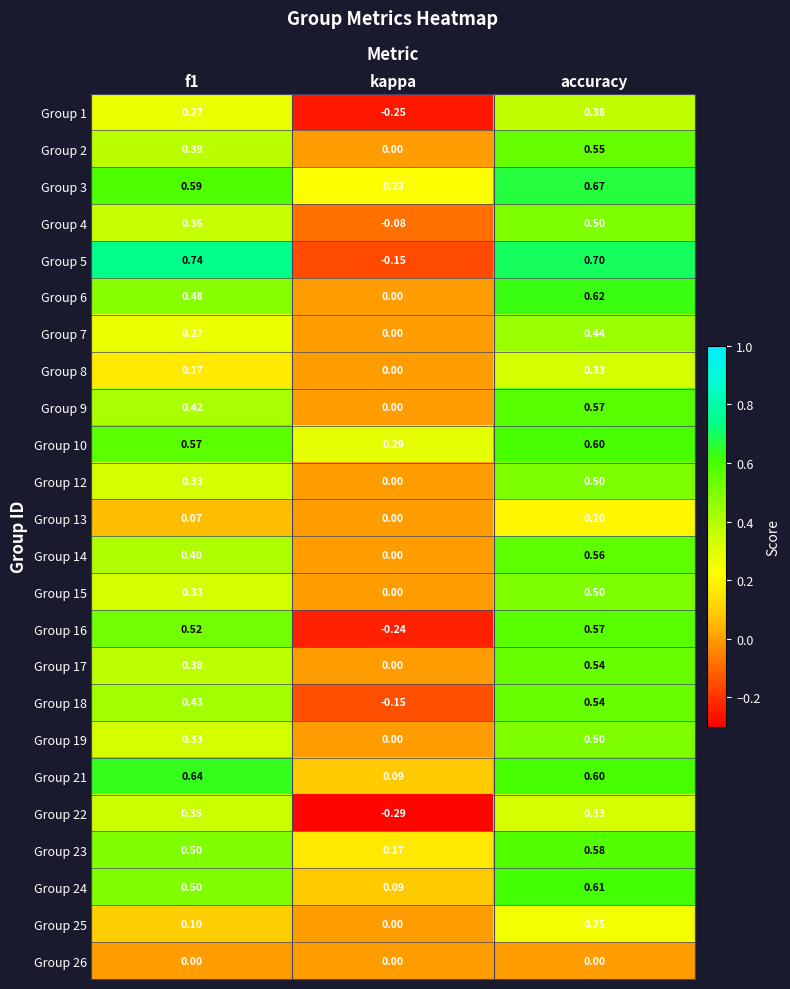

Where is Group 2 nearest to the value 0?

kappa